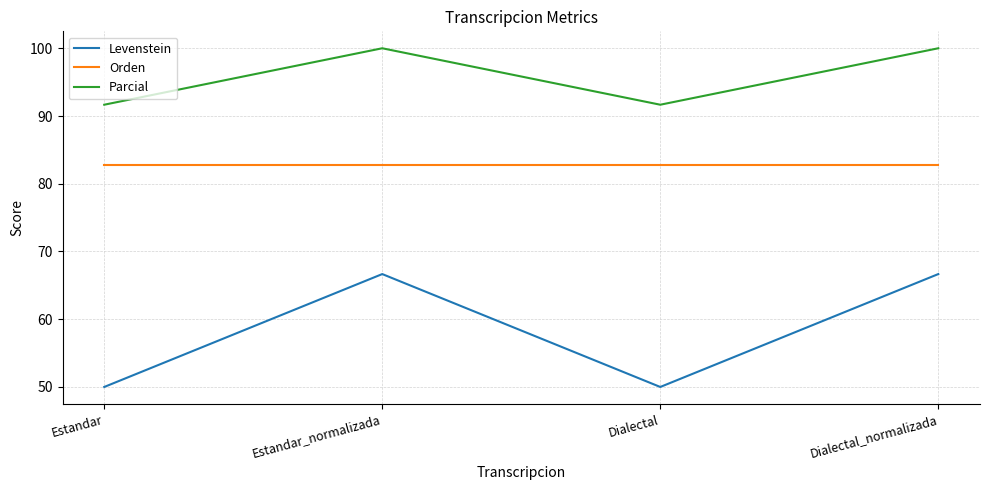

Reading left to right, extract all data points from this chart.

Levenstein: 50.0	66.7	50.0	66.7
Orden: 82.8	82.8	82.8	82.8
Parcial: 91.7	100.0	91.7	100.0